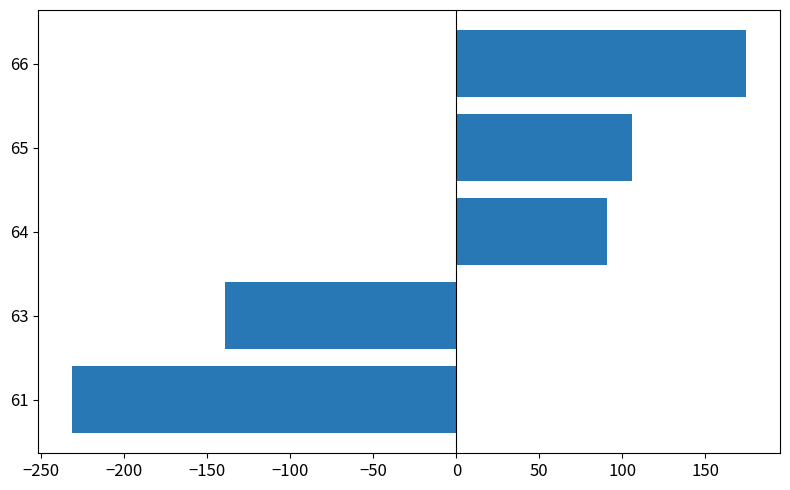

Rank the categories by value from highest to lowest.

66, 65, 64, 63, 61